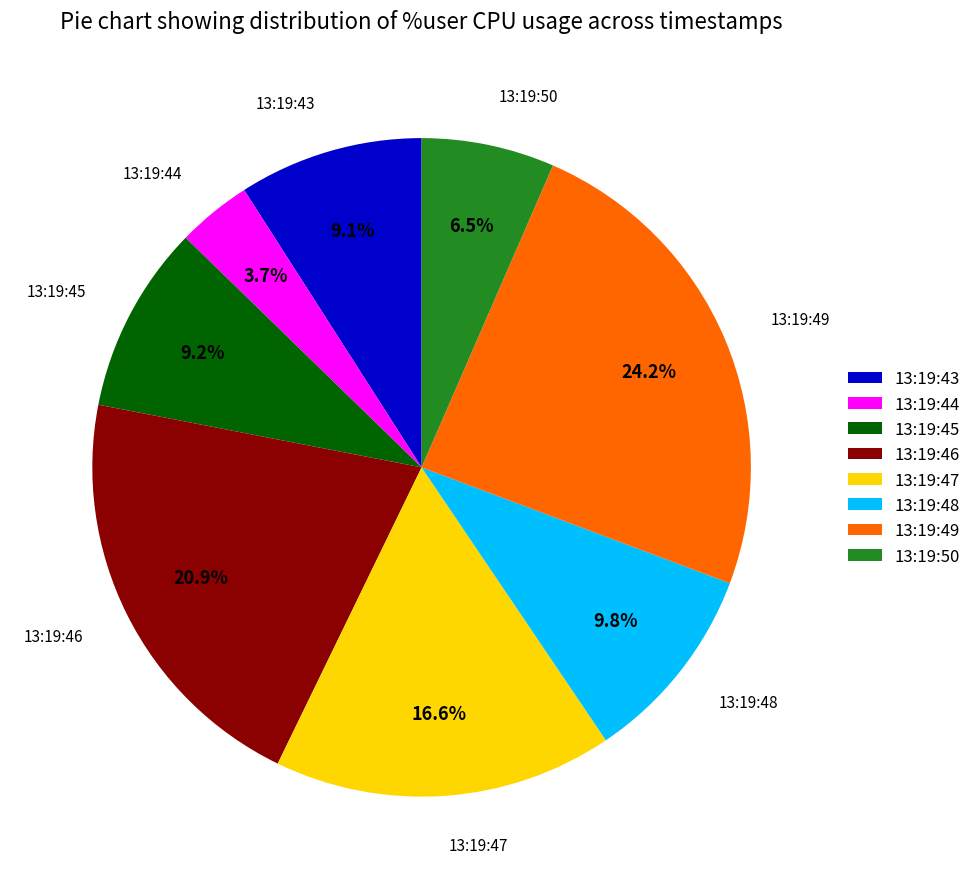

To the nearest percent, what is the combined percentage of 13:19:48 and 13:19:47?

26%